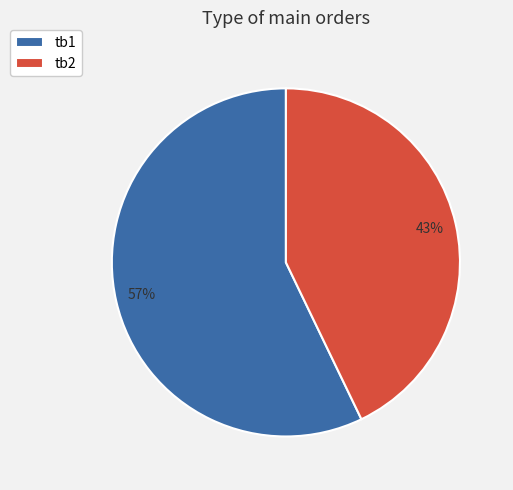

What is the largest slice in the pie chart?

tb1